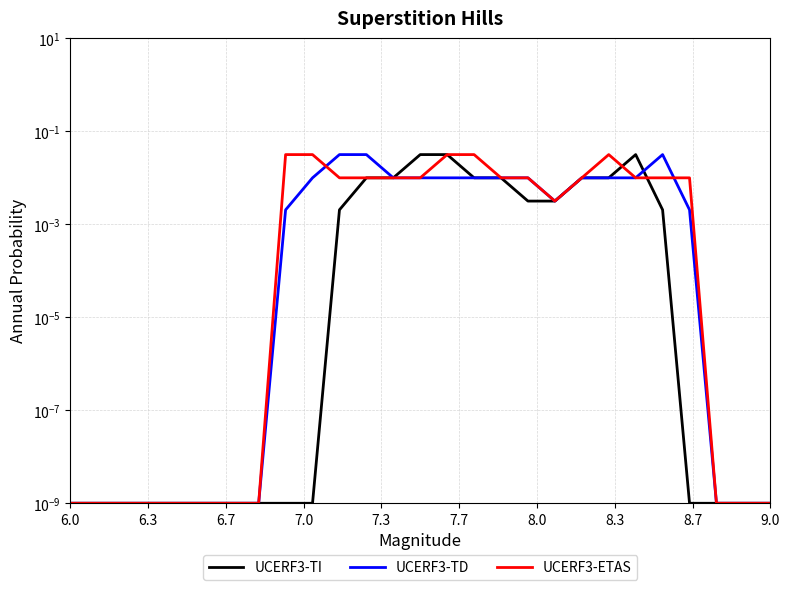

What position from the left is 6.0?

1